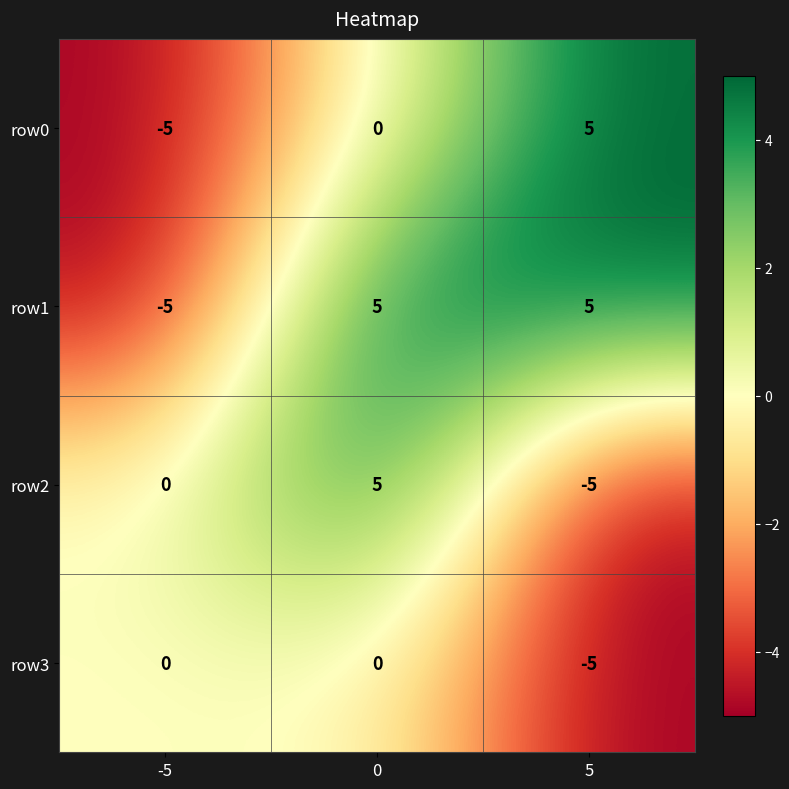

What is the difference between the maximum and minimum values in the row0 series?

10